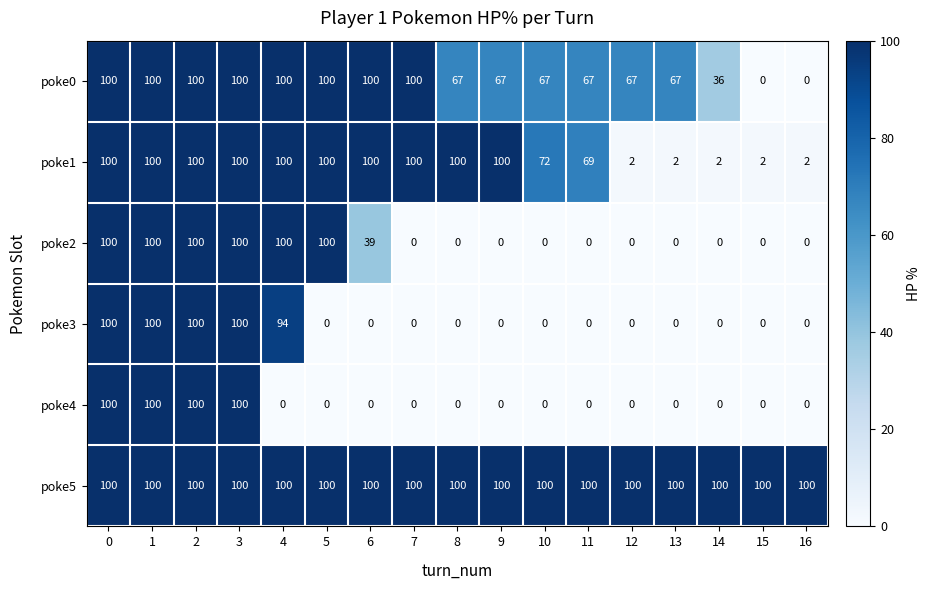

What is the difference between the highest and lowest values at 9?

100